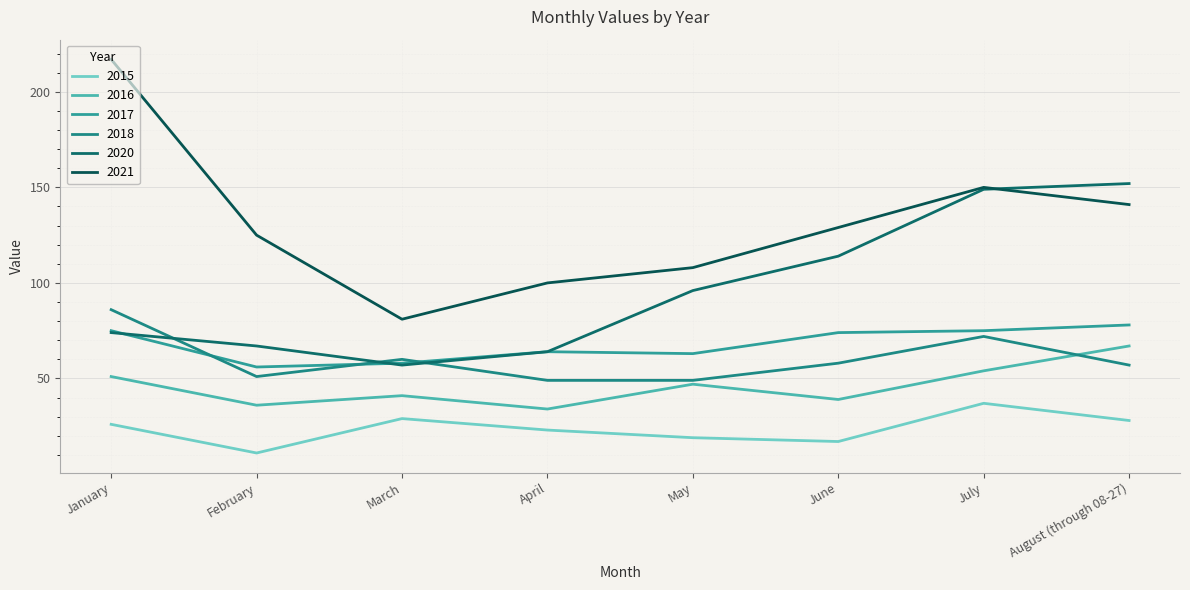

Which series changed the most between March and August (through 08-27)?

2020